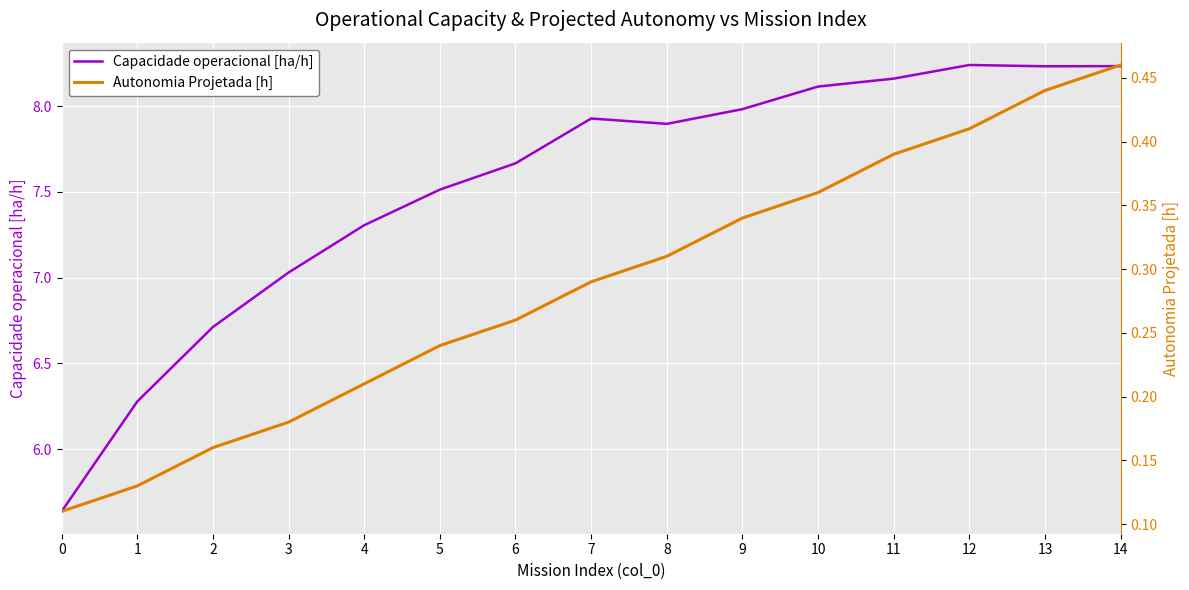

Is this an area chart (filled region under the line)?

No